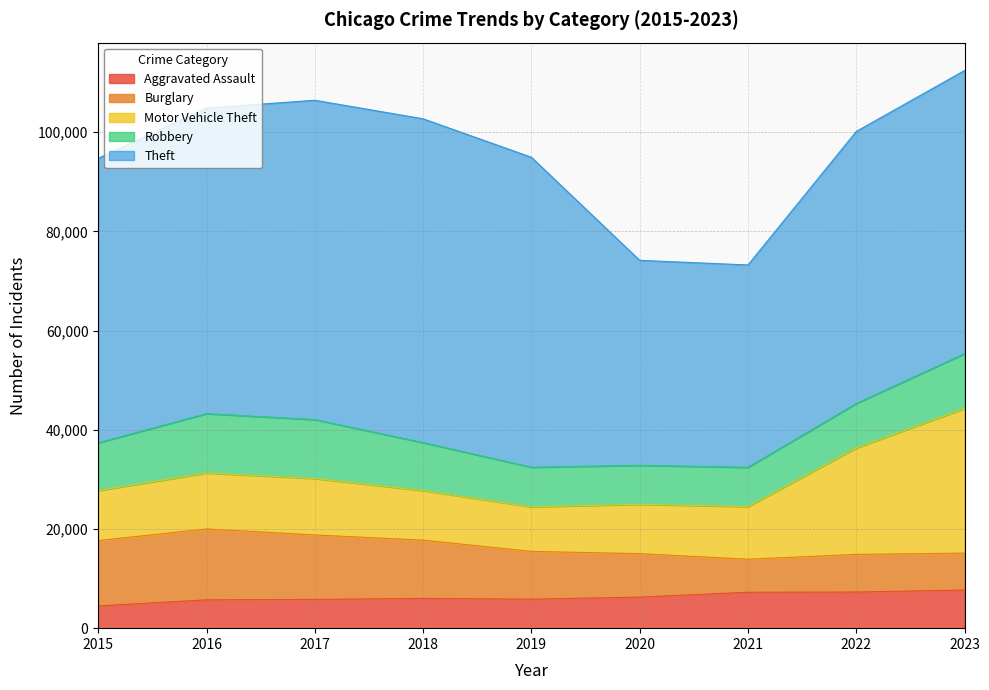

At which label does Burglary first exceed 9638?

2015